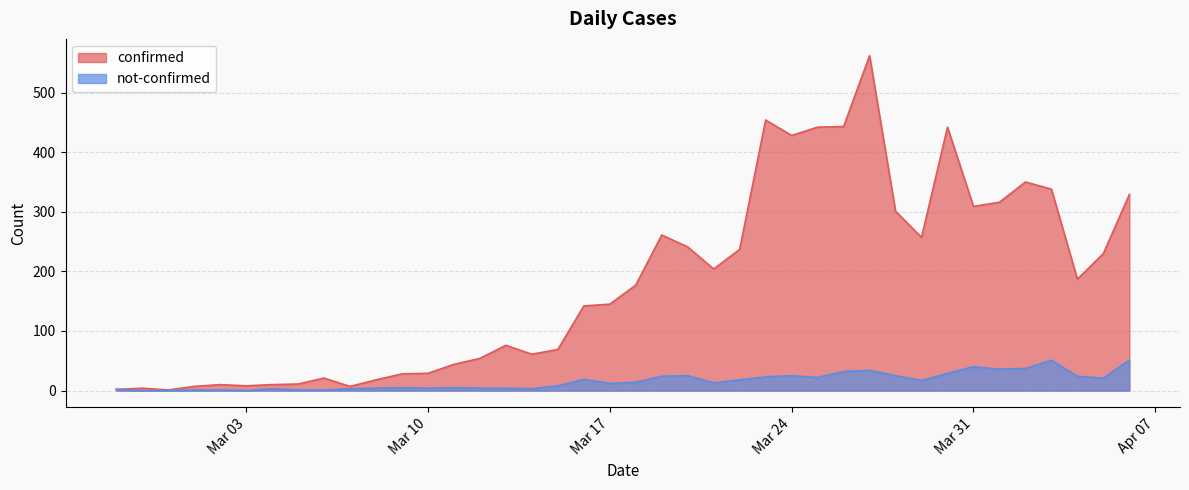

At which label does not-confirmed first exceed 14?

2020-03-16